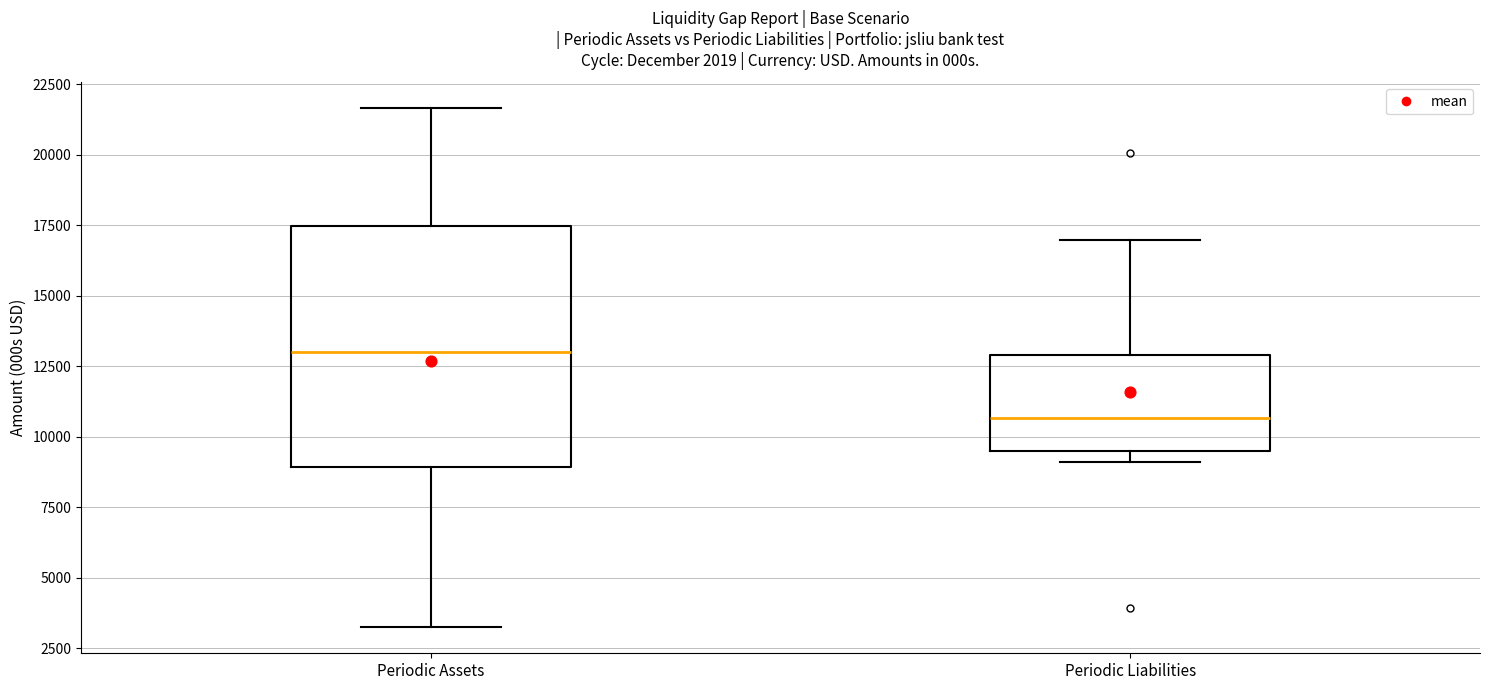

Which box is the tallest, from its lower edge to its upper edge?

Periodic Assets